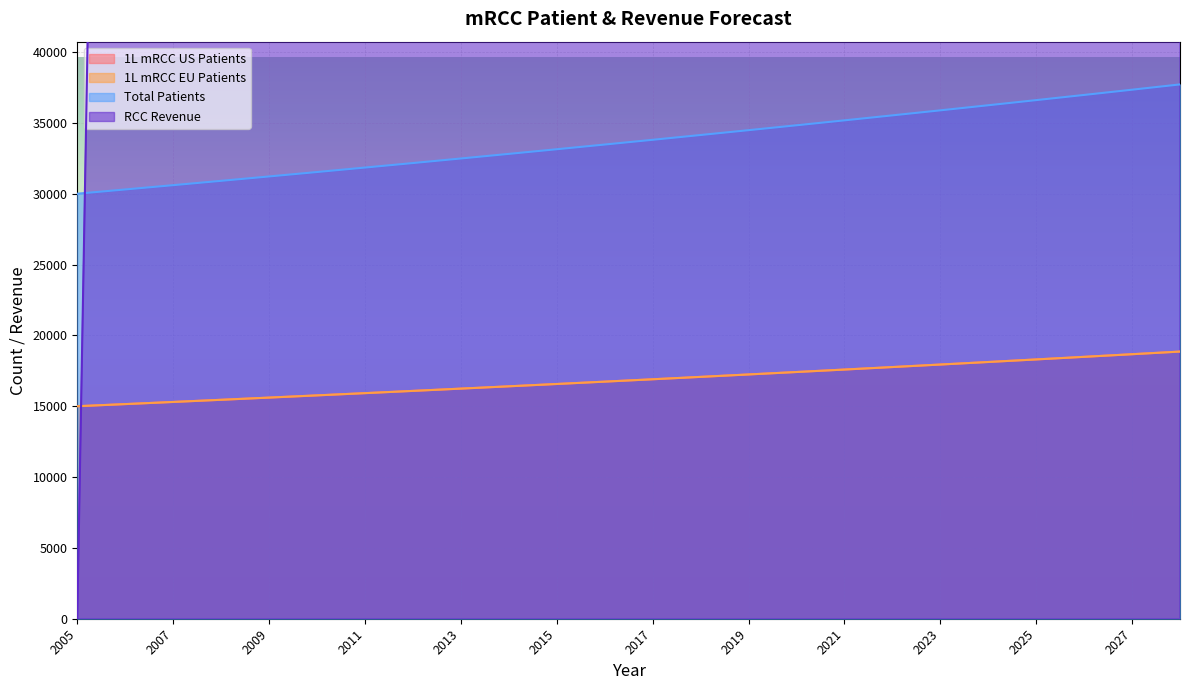

Between 2011 and 2022, which is larger?

2022